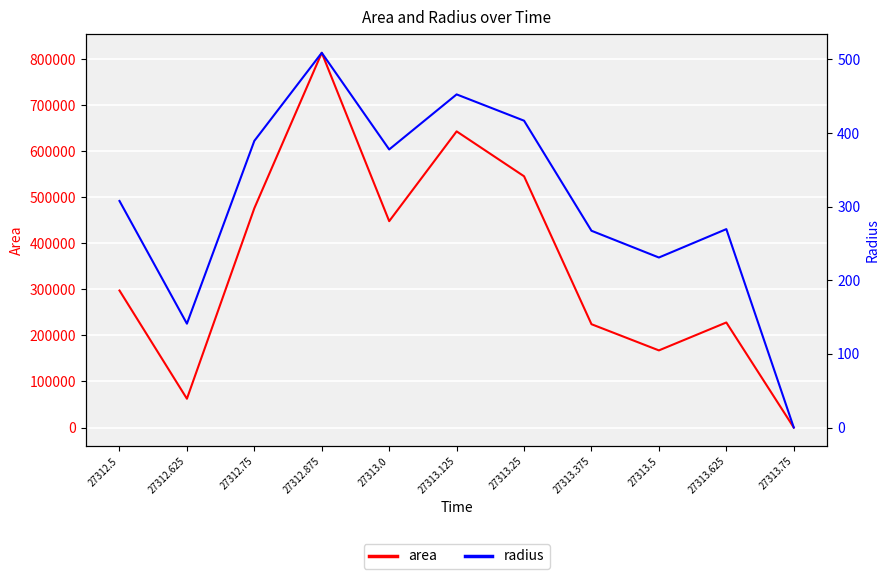

How many lines are shown in the chart?

2